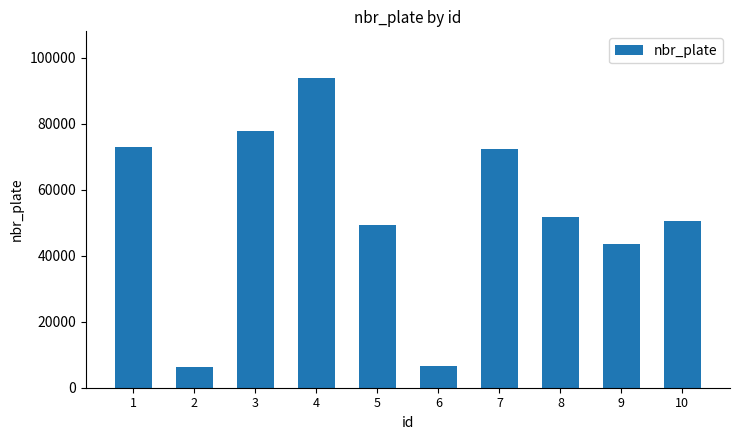

What is the sum of all values?

525138